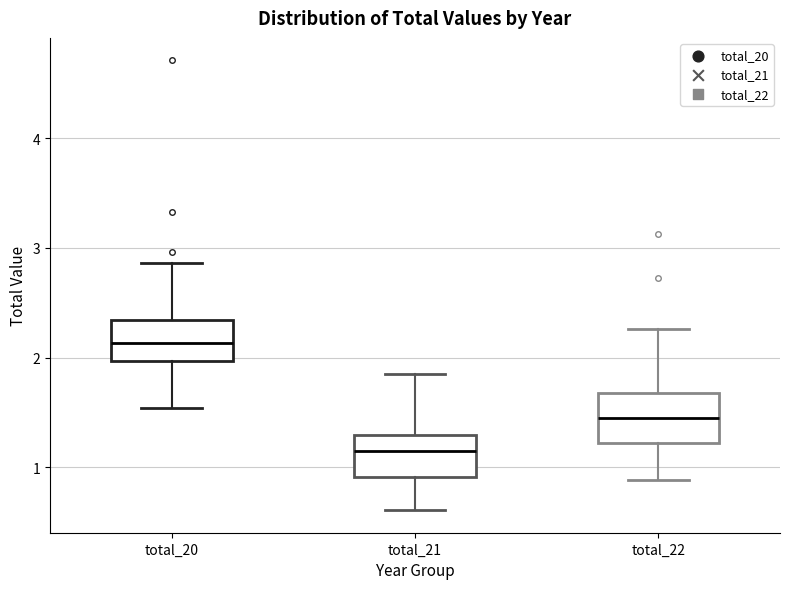

Reading left to right, transcribe this box plot: for each box, give where its median line is, the range the box spans, and where its two whiskers end, as read against the y-axis. The values are not printed on the chart, so give them approximately, as read against the axis.

total_20: median 2.1, box 2.0 to 2.3, whiskers 1.5 to 2.9
total_21: median 1.1, box 0.9 to 1.3, whiskers 0.6 to 1.8
total_22: median 1.4, box 1.2 to 1.7, whiskers 0.9 to 2.3